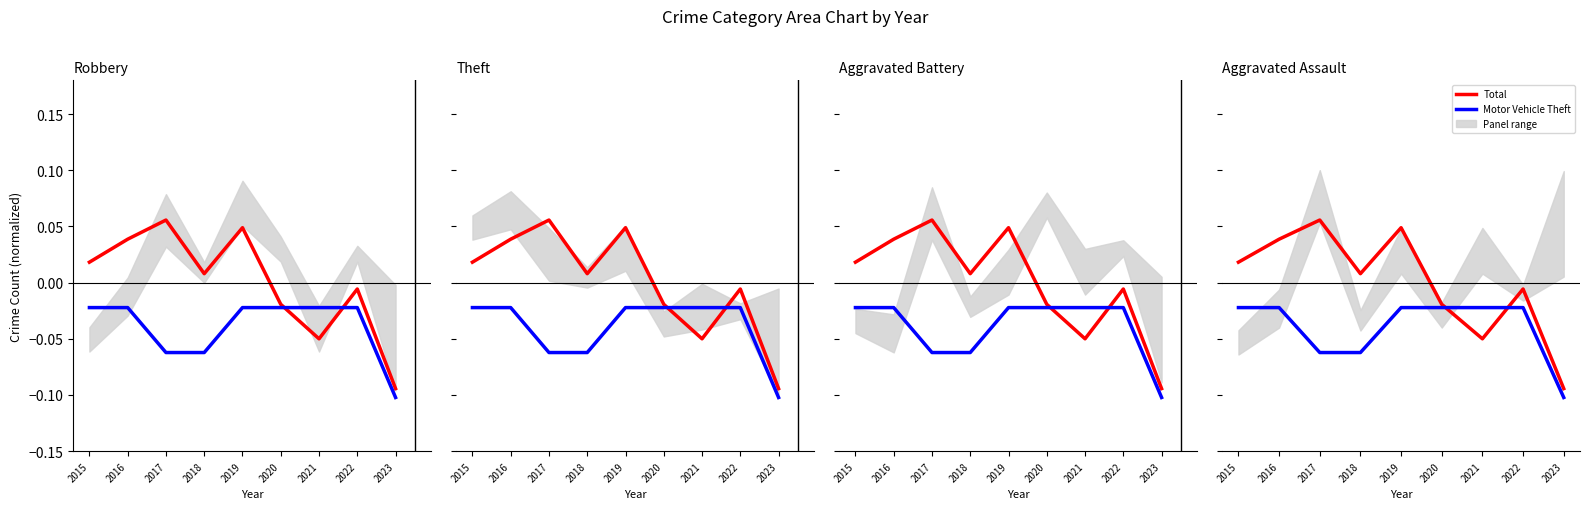

True or false: Motor Vehicle Theft has a value of -0.0 at 2021.

True